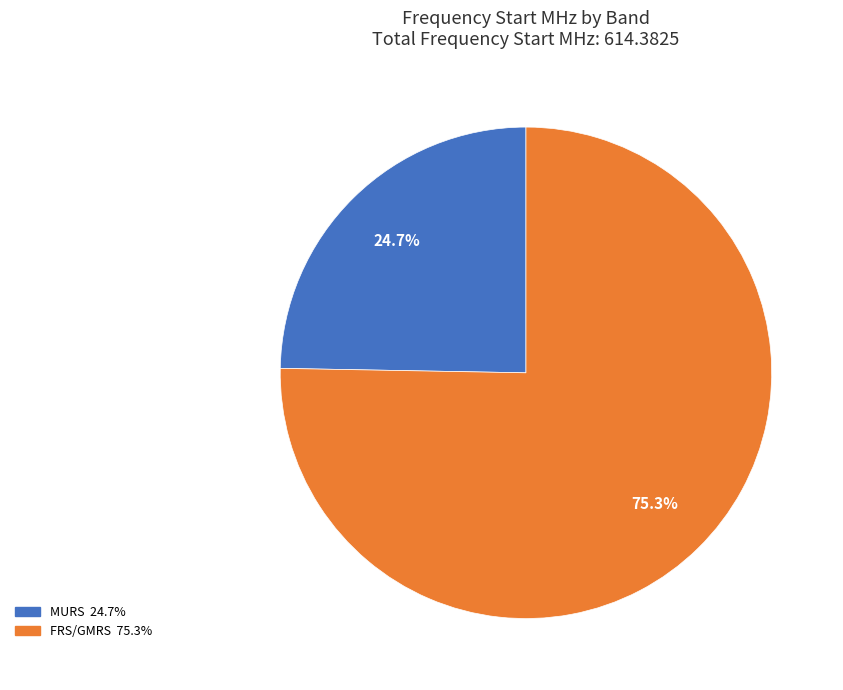

Count the number of slices in the pie.

2